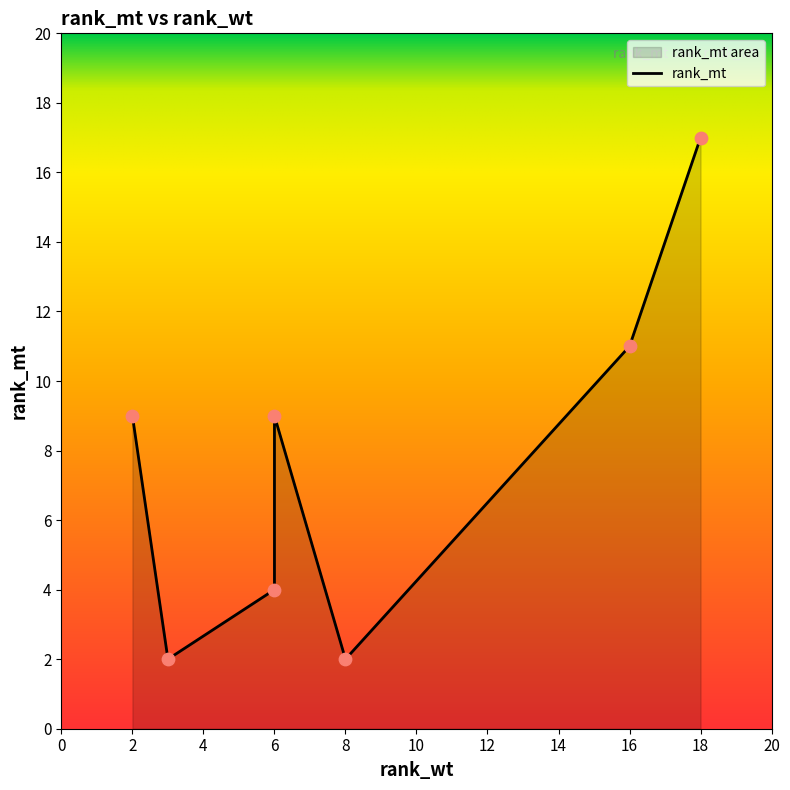

Approximately how many times larger is the value at 3 compared to 8?

1.0